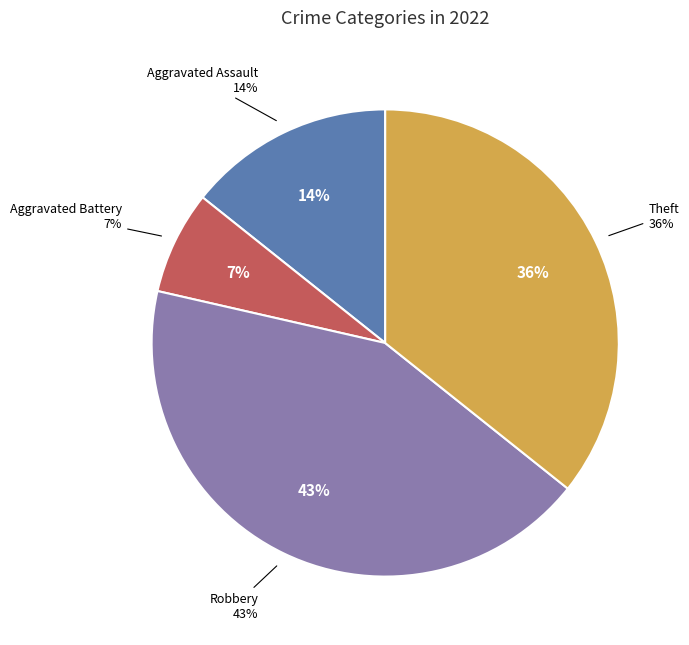

Does any single category account for the majority?

No